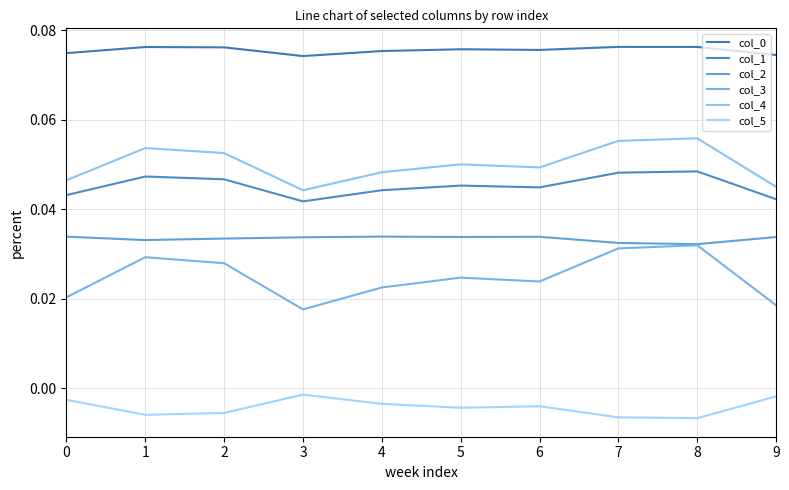

True or false: col_2 and col_1 cross at least once.

False